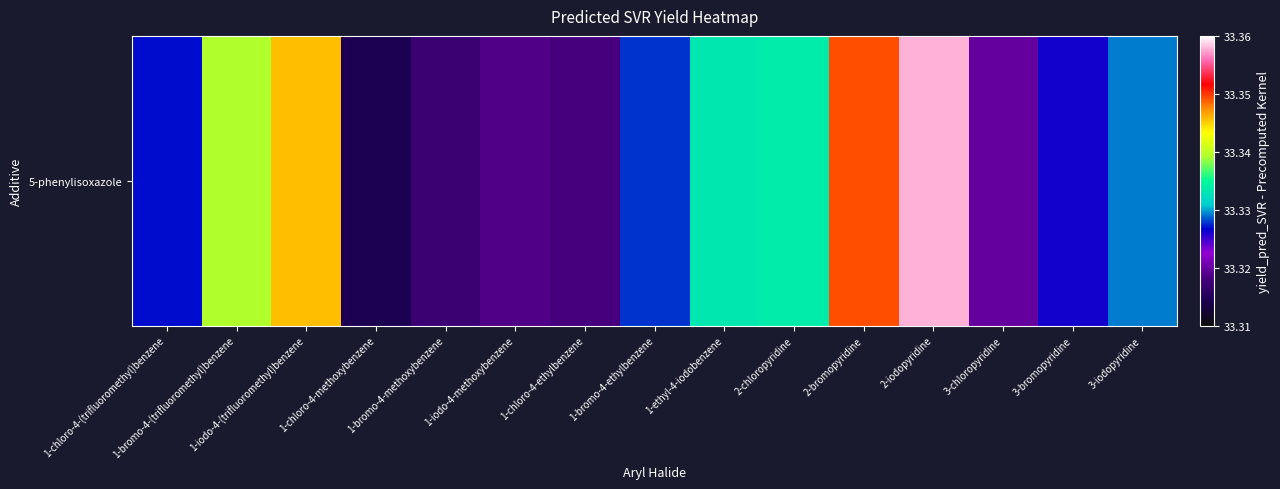

List the labels in order of value, smallest first.

1-chloro-4-methoxybenzene, 1-bromo-4-methoxybenzene, 1-chloro-4-ethylbenzene, 1-iodo-4-methoxybenzene, 3-chloropyridine, 3-bromopyridine, 1-chloro-4-(trifluoromethyl)benzene, 1-bromo-4-ethylbenzene, 3-iodopyridine, 1-ethyl-4-iodobenzene, 2-chloropyridine, 1-bromo-4-(trifluoromethyl)benzene, 1-iodo-4-(trifluoromethyl)benzene, 2-bromopyridine, 2-iodopyridine